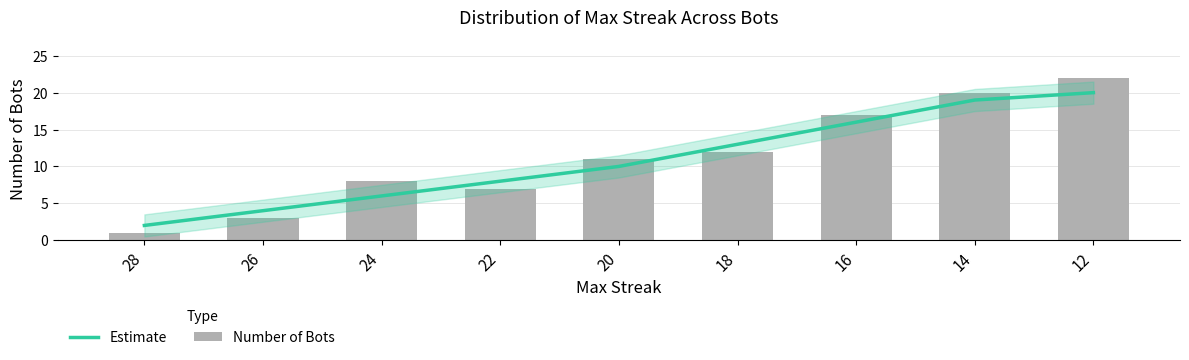

At which label does Number of Bots reach its peak?

12